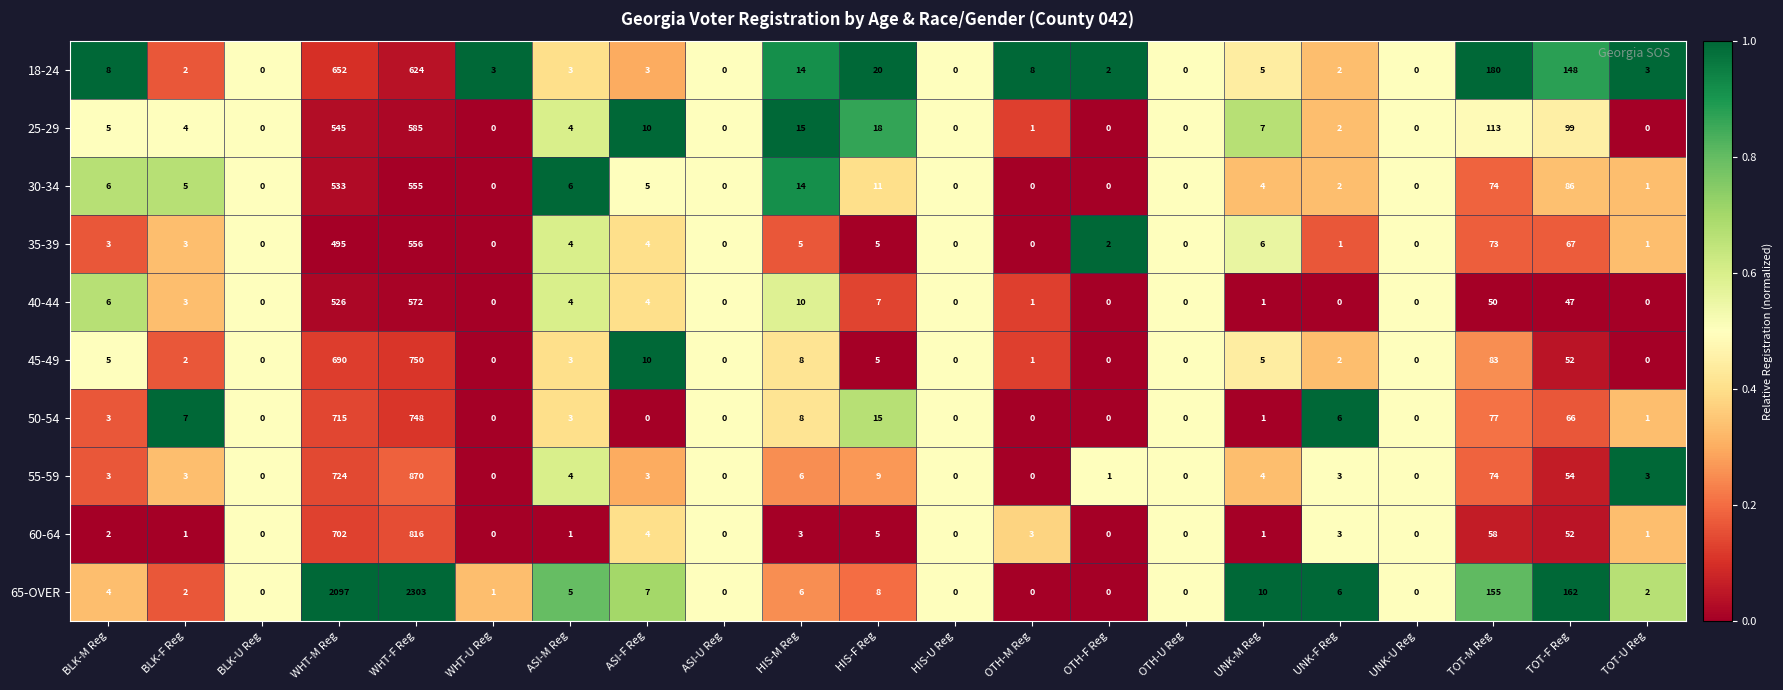

Where does the 40-44 series first go above 1?

BLK-M Reg